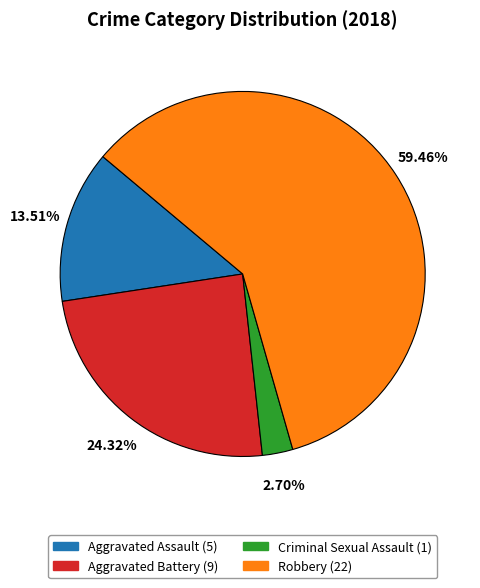

What is the total percentage of Aggravated Assault and Robbery?

73.0%